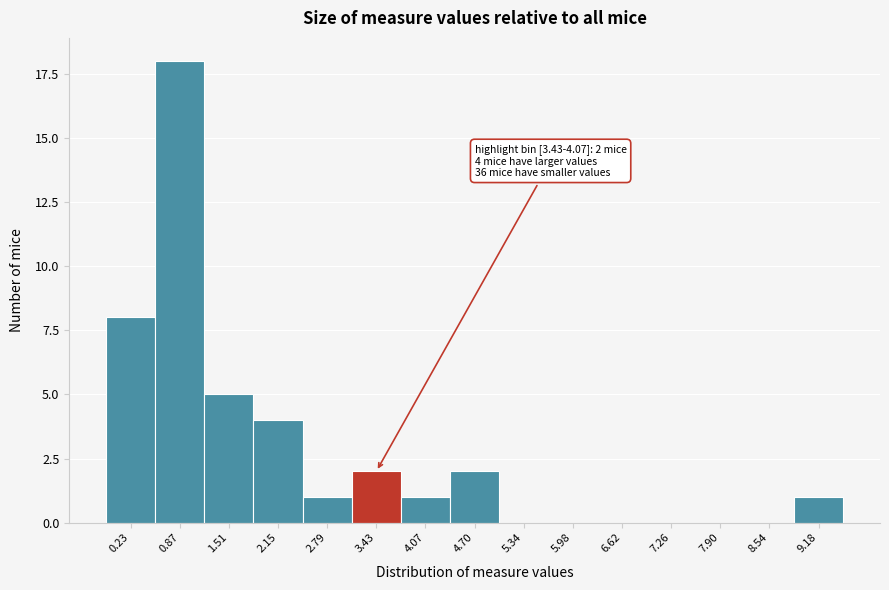

Reading left to right, extract all data points from this chart.

0.23=8	0.87=18	1.51=5	2.15=4	2.79=1	3.43=2	4.07=1	4.70=2	5.34=0	5.98=0	6.62=0	7.26=0	7.90=0	8.54=0	9.18=1